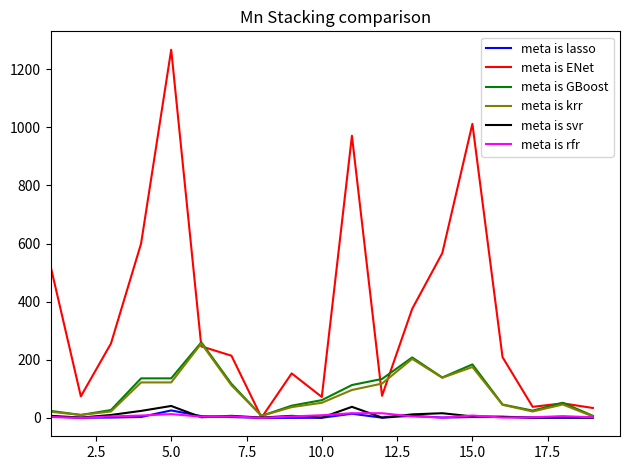

Which series has the largest range (max minus min)?

meta is ENet